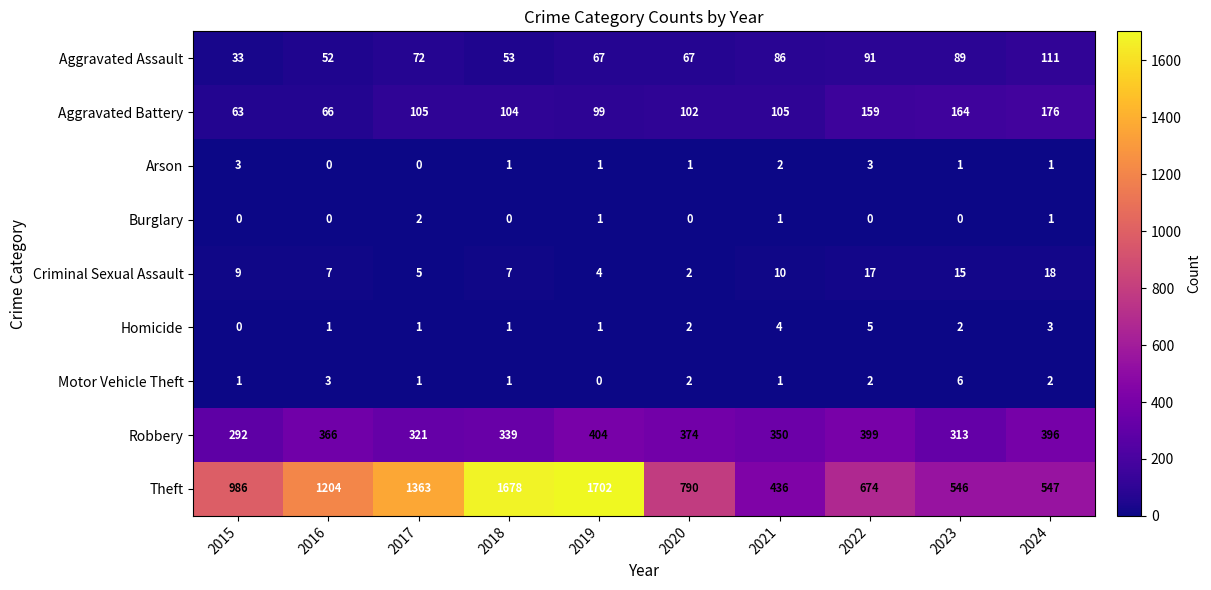

At which label is Robbery closest to 348?

2021